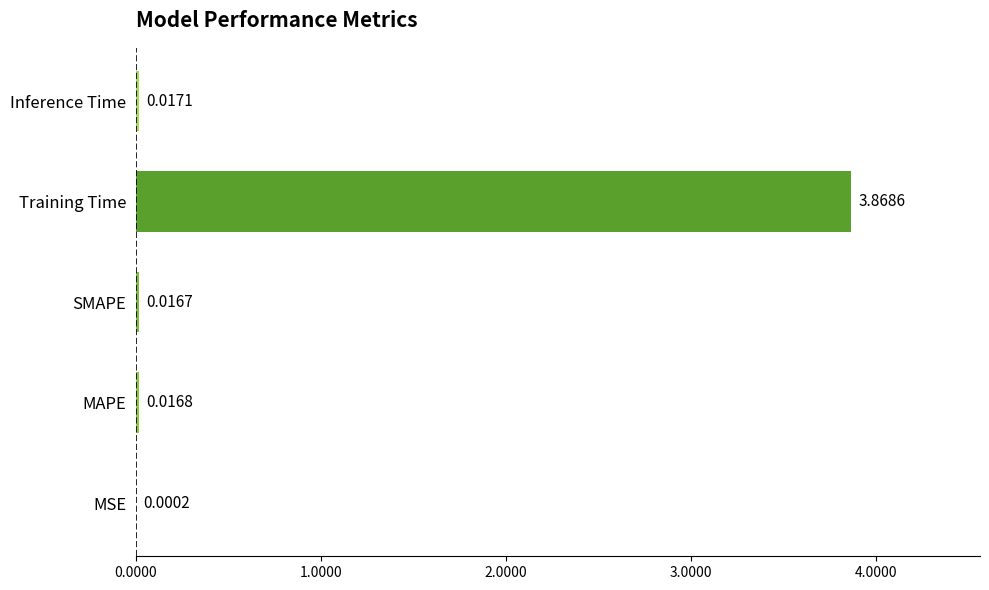

Which category has the highest value across all series?

Training Time